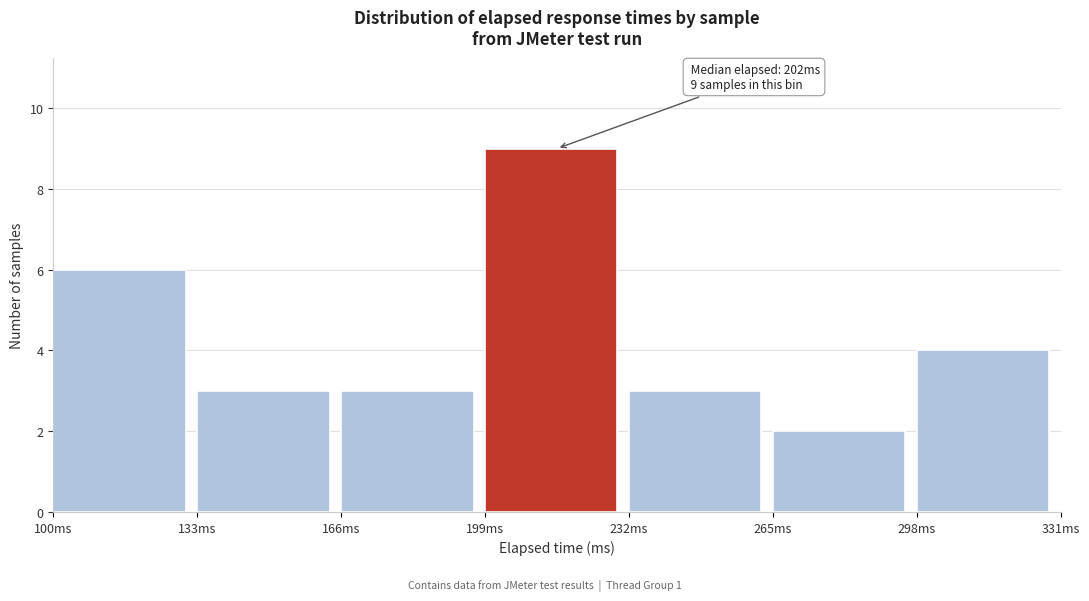

Over which range of the x-axis is the bar tallest?

199 to 232